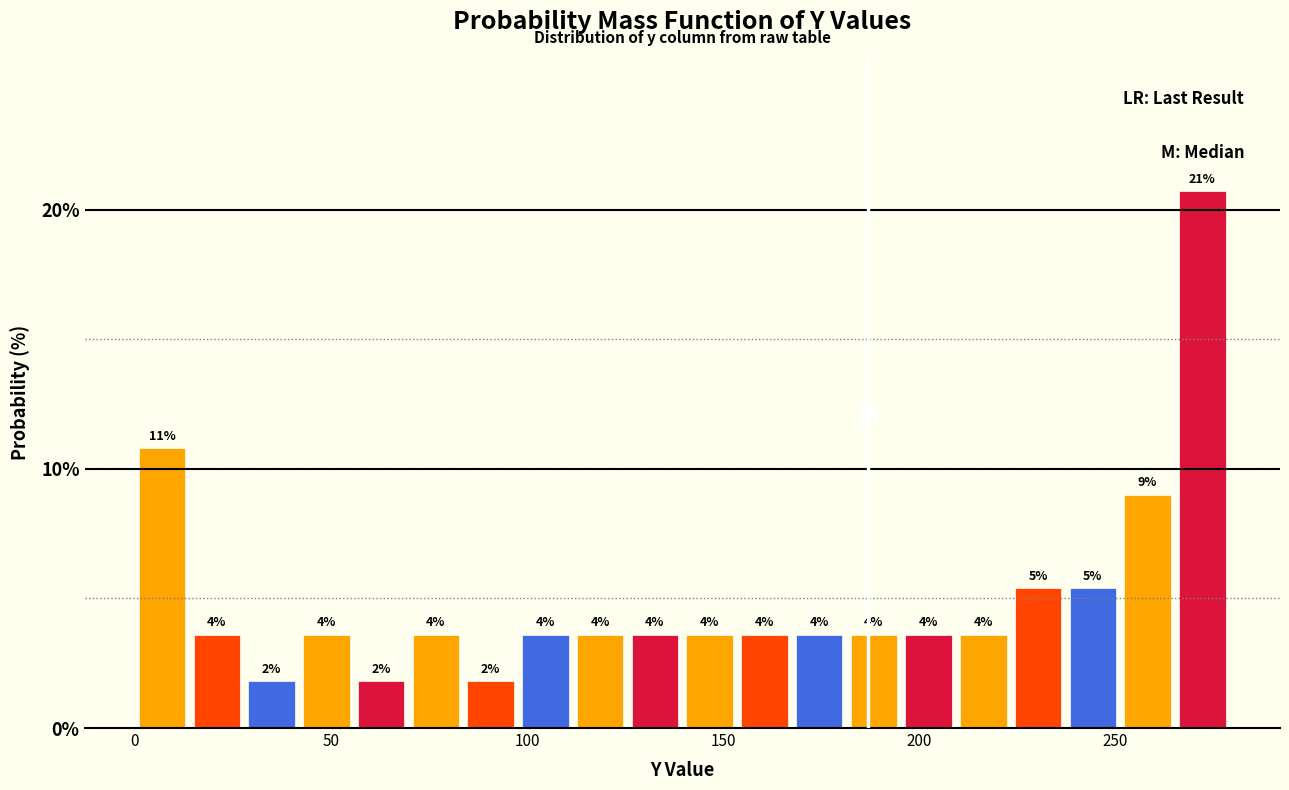

Around what value on the x-axis is the tallest bar? Give the approximate position of its centre, as read against the axis.

270